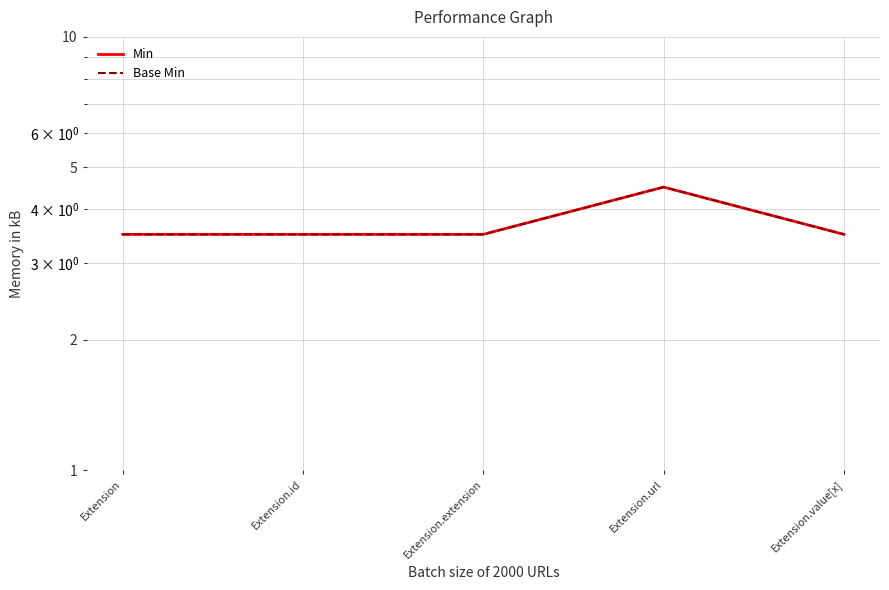

What position from the left is Extension?

1